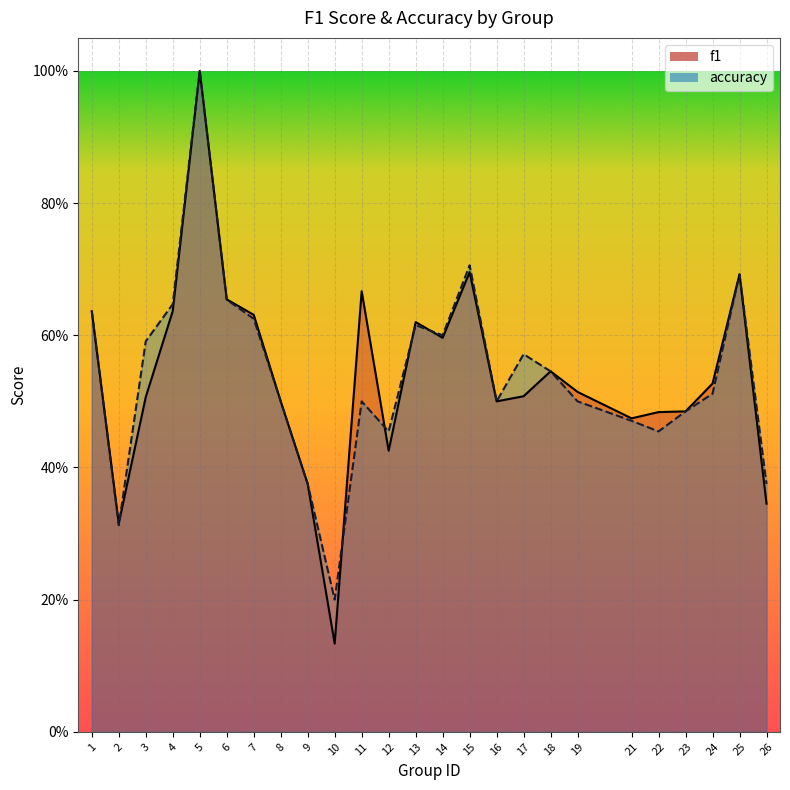

The accuracy series shows 0.5 at 24. True or false?

True